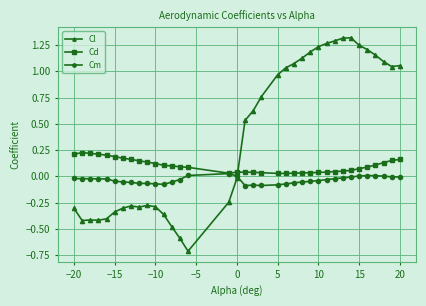

What is the sum of all Cl values?

14.4